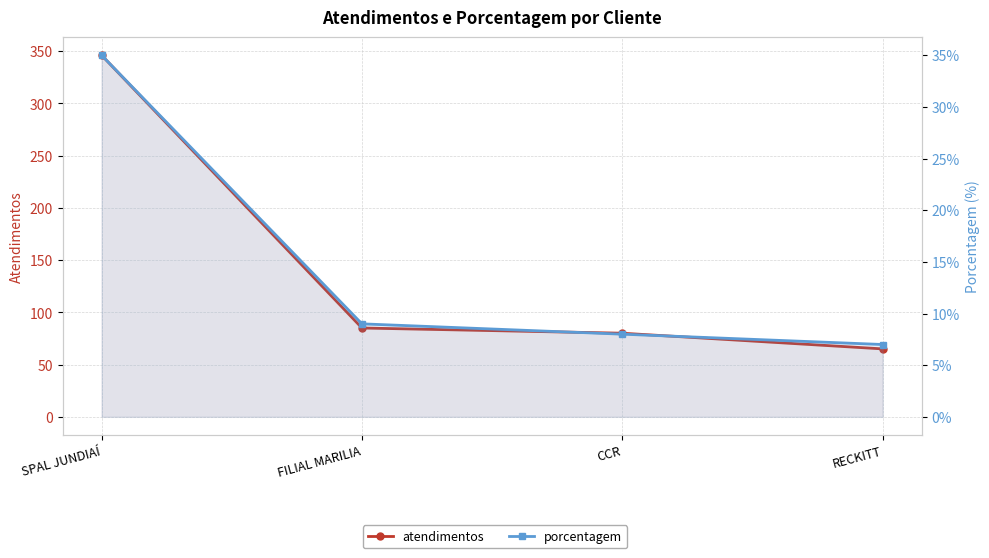

At which label does porcentagem first exceed 9?

SPAL JUNDIAÍ